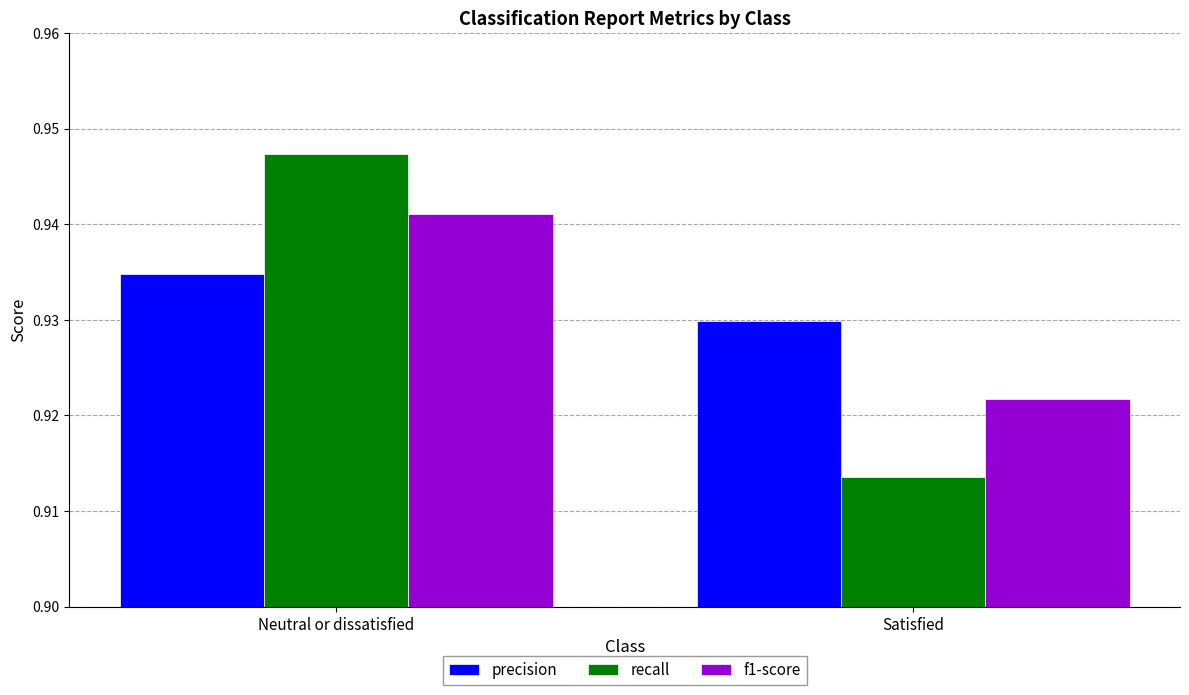

List the series in order of their overall mean, highest first.

precision, f1-score, recall